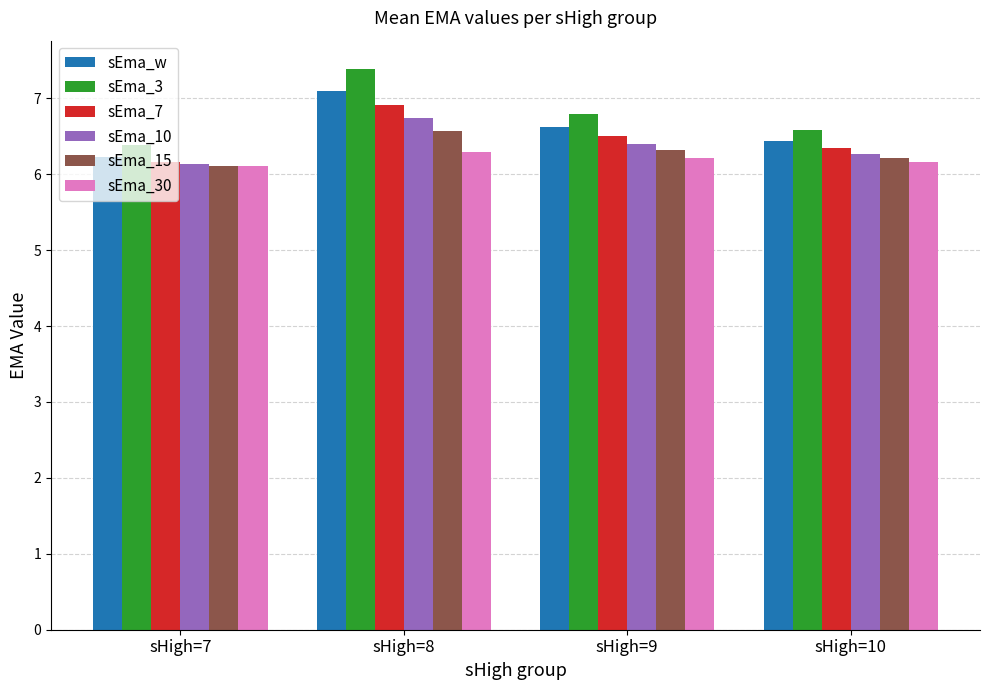

What is the average value of the sEma_15 series?

6.3